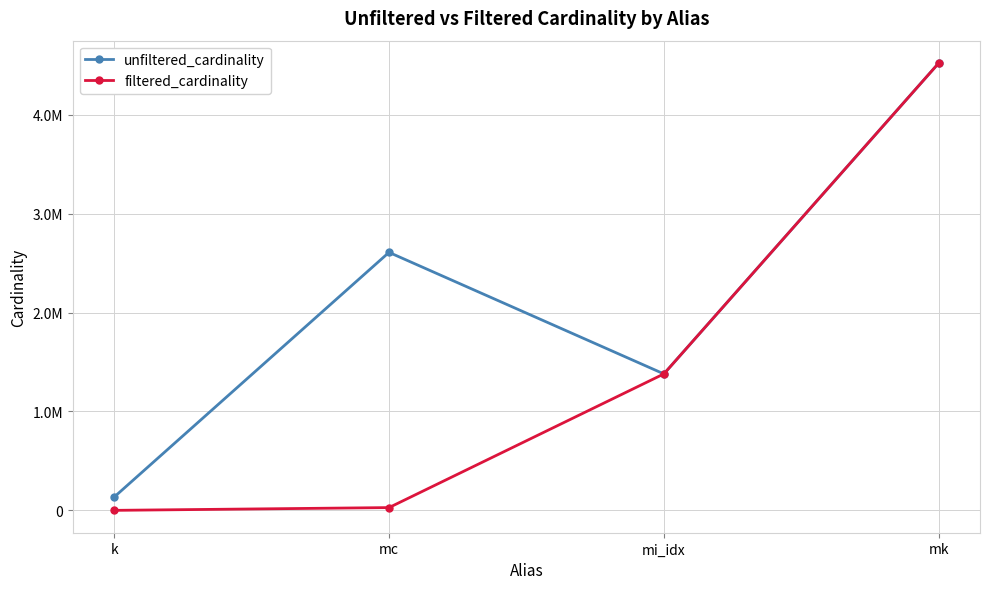

What is the minimum value shown in the chart?

7